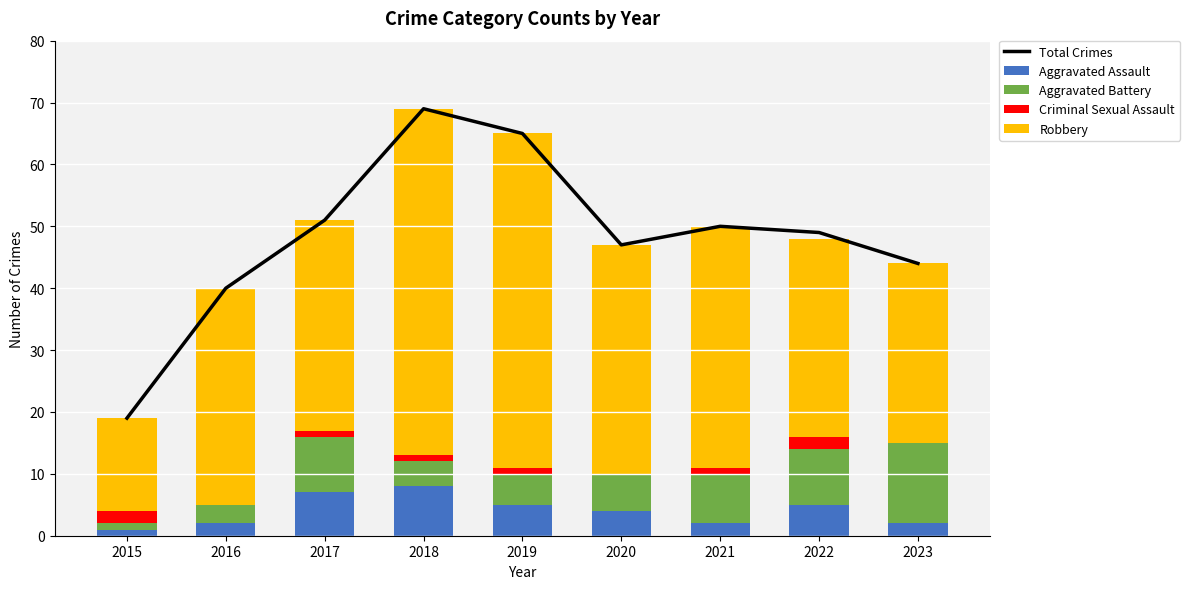

What is the minimum value for Aggravated Assault?

1